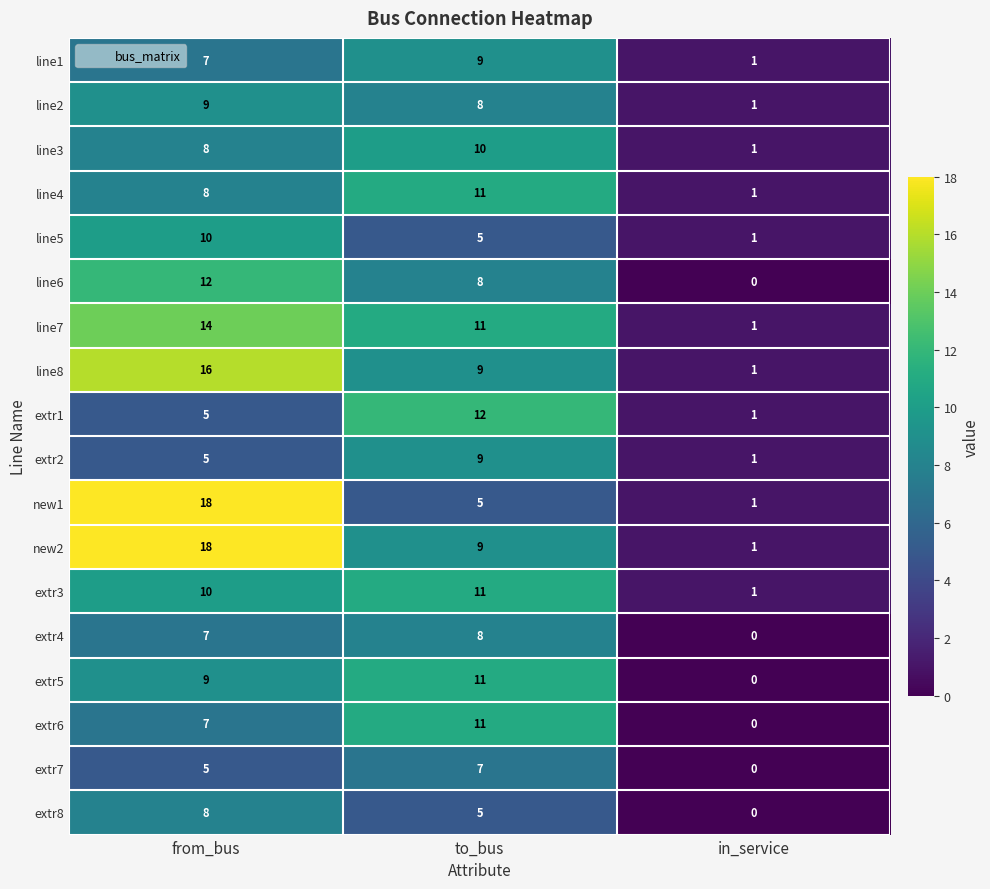

What is the average value of the new2 series?

9